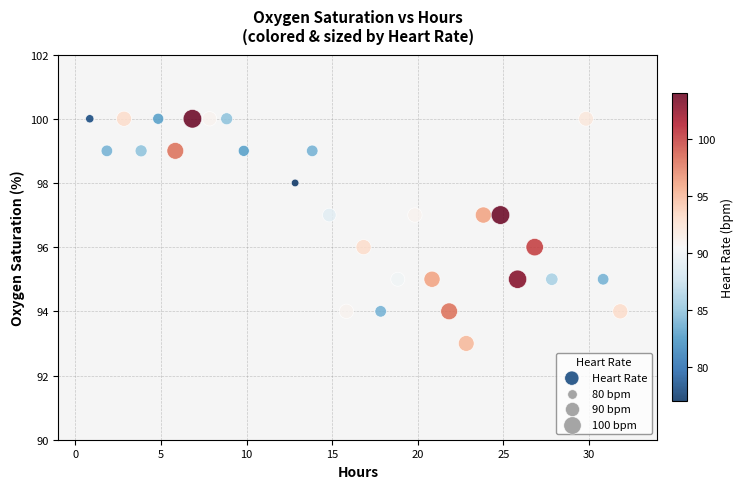

What is the range of Y values (max minus min)?

7